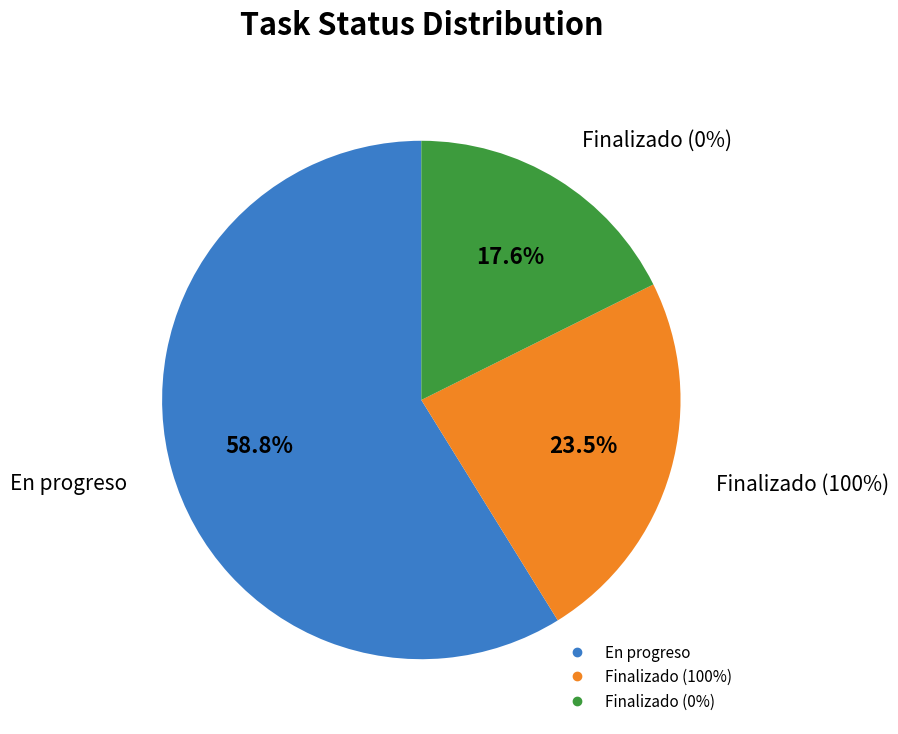

Count the number of slices in the pie.

3